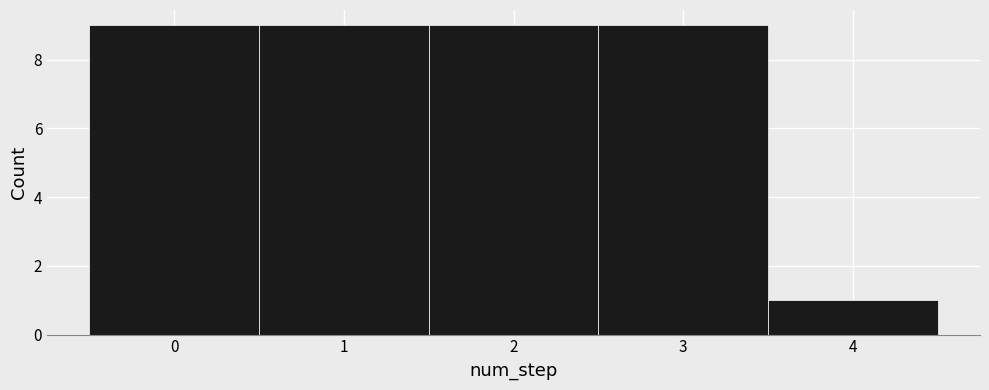

How tall is the bar that spans 1.5 to 2.5 on the x-axis? The values are not printed on the chart, so give them approximately, as read against the axis.

9